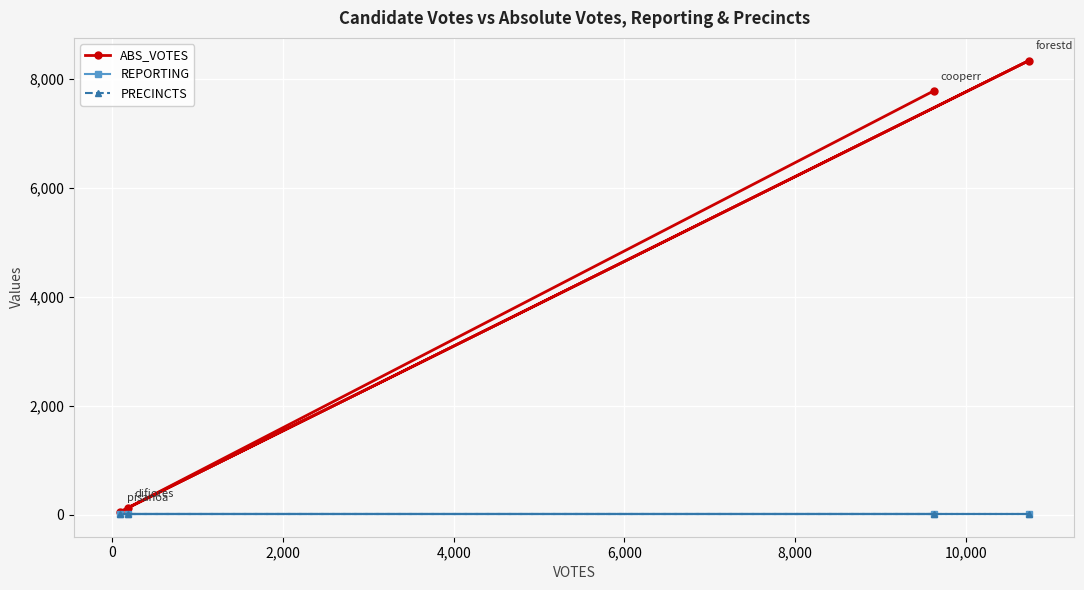

At how many categories does at least one series exceed 7388?

2